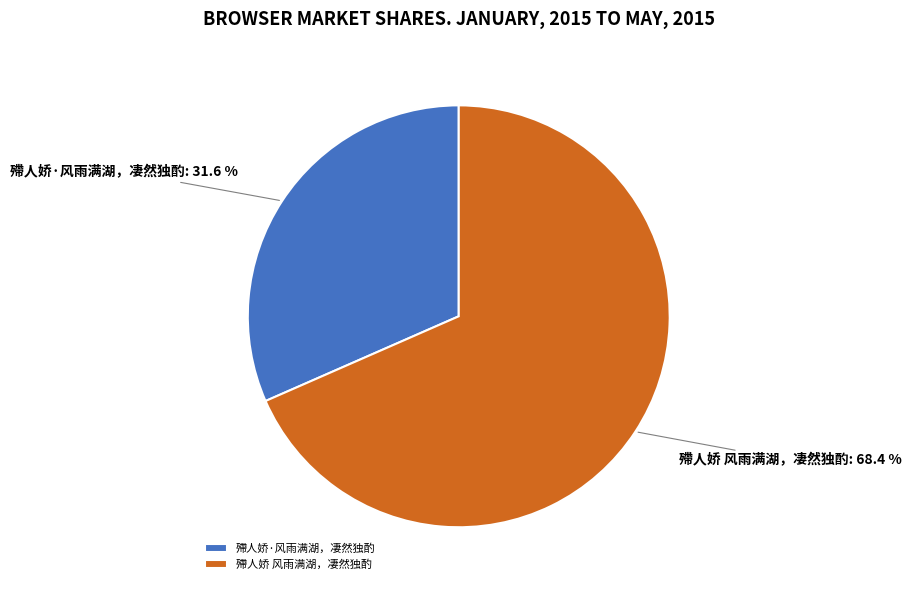

What is the largest slice in the pie chart?

殢人娇 风雨满湖，凄然独酌